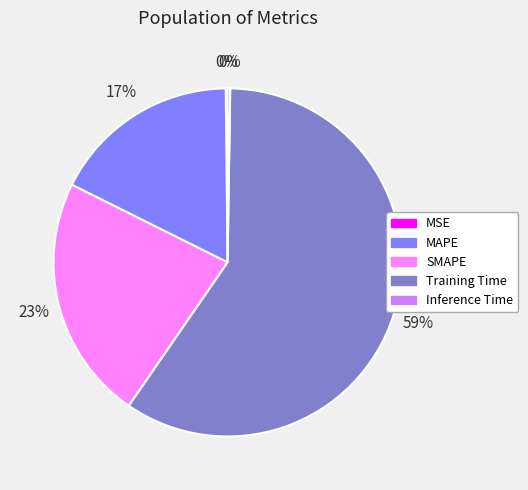

Which slice represents more than half of the pie?

Training Time